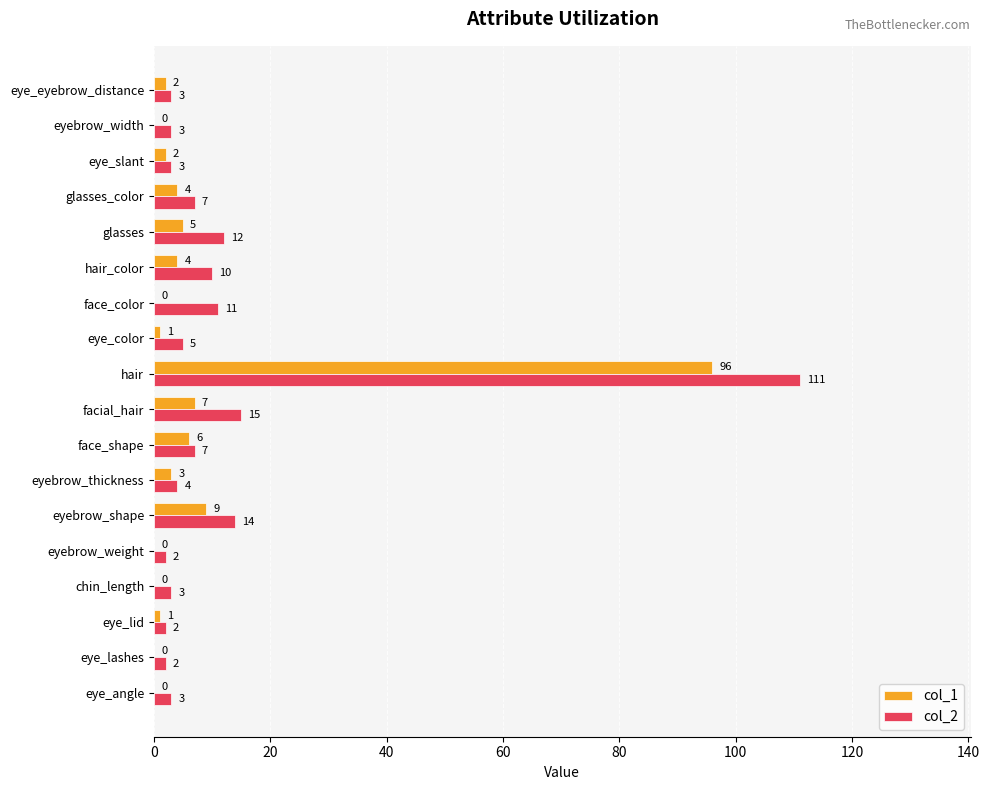

Which category has the highest value in the col_1 series?

hair